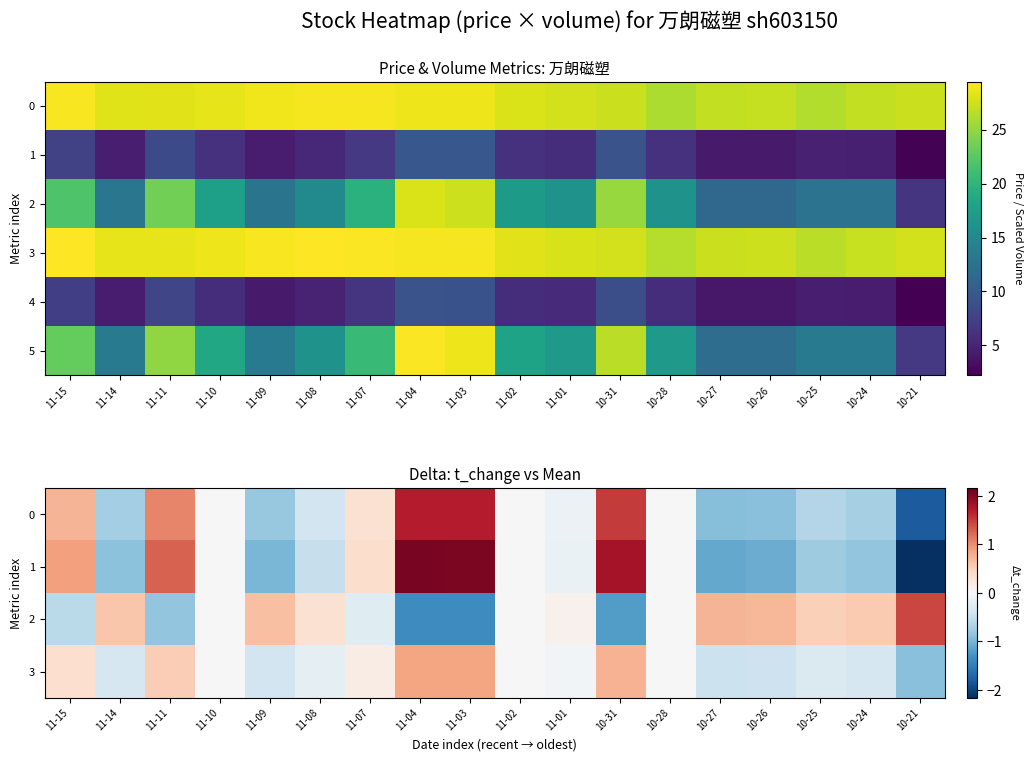

What is the approximate value of 4 at 11-07?

6.4